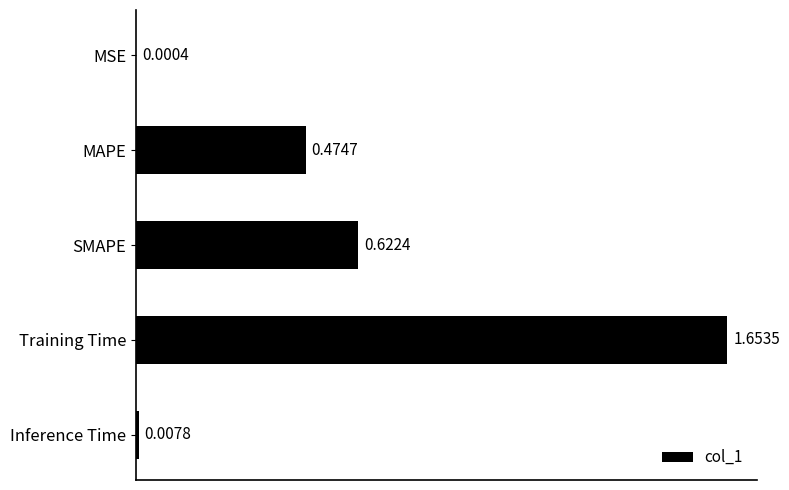

Which label corresponds to the largest value in the chart?

Training Time